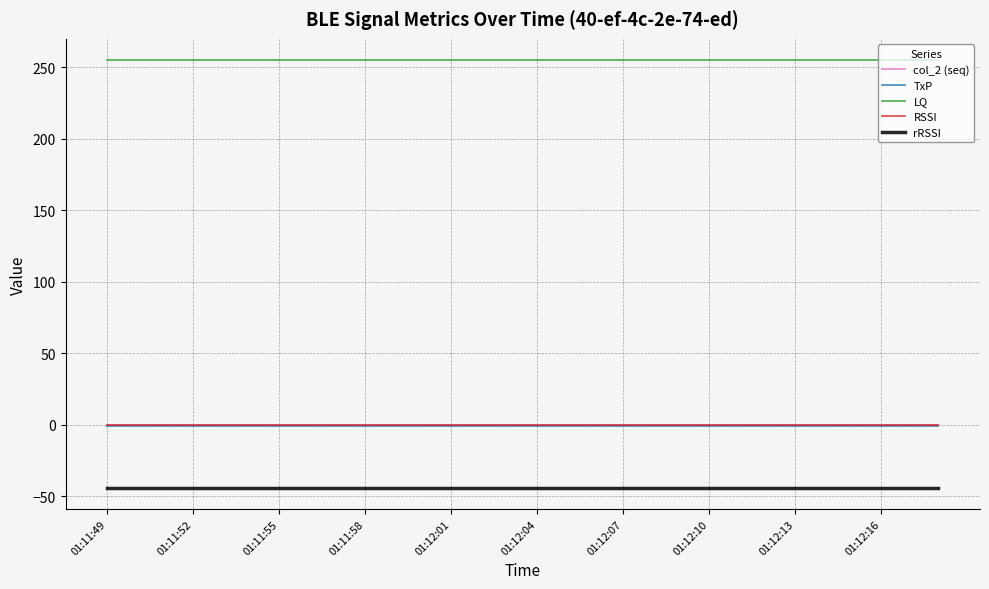

List the series in order of their peak value, highest first.

LQ, col_2 (seq), RSSI, TxP, rRSSI